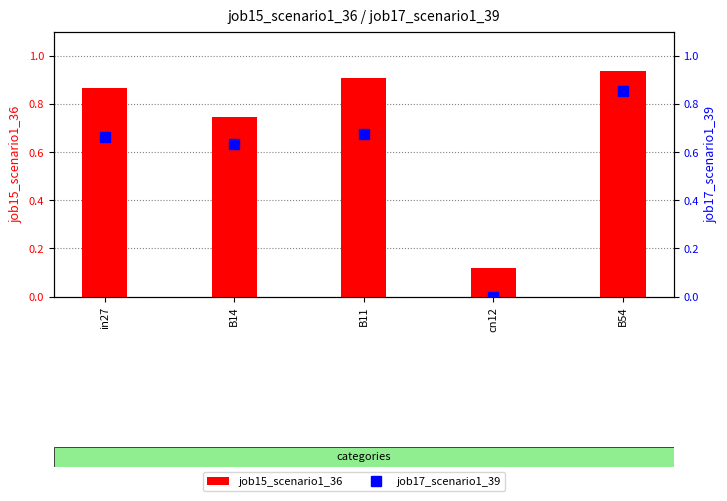

Rank the categories by job17_scenario1_39 value from highest to lowest.

B54, B11, in27, B14, cn12